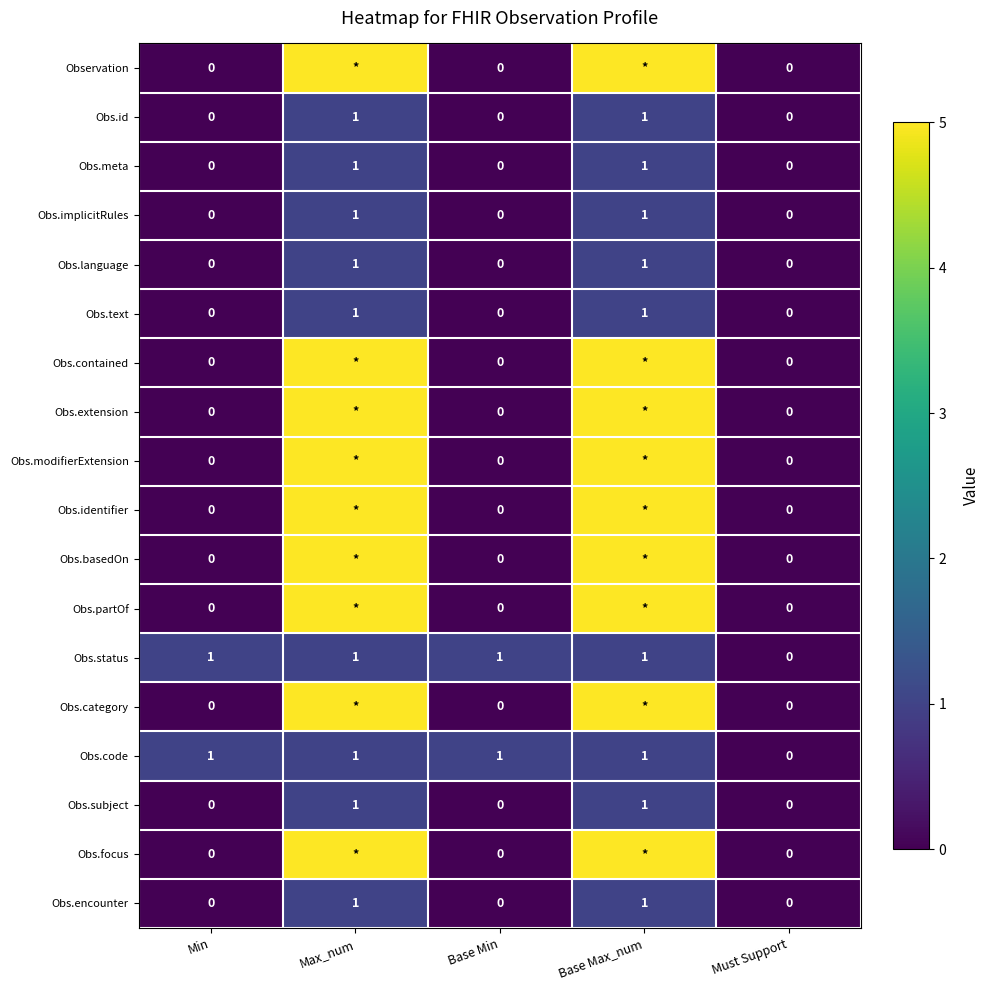

Rank the categories by Obs.category value from lowest to highest.

Min, Base Min, Must Support, Max_num, Base Max_num